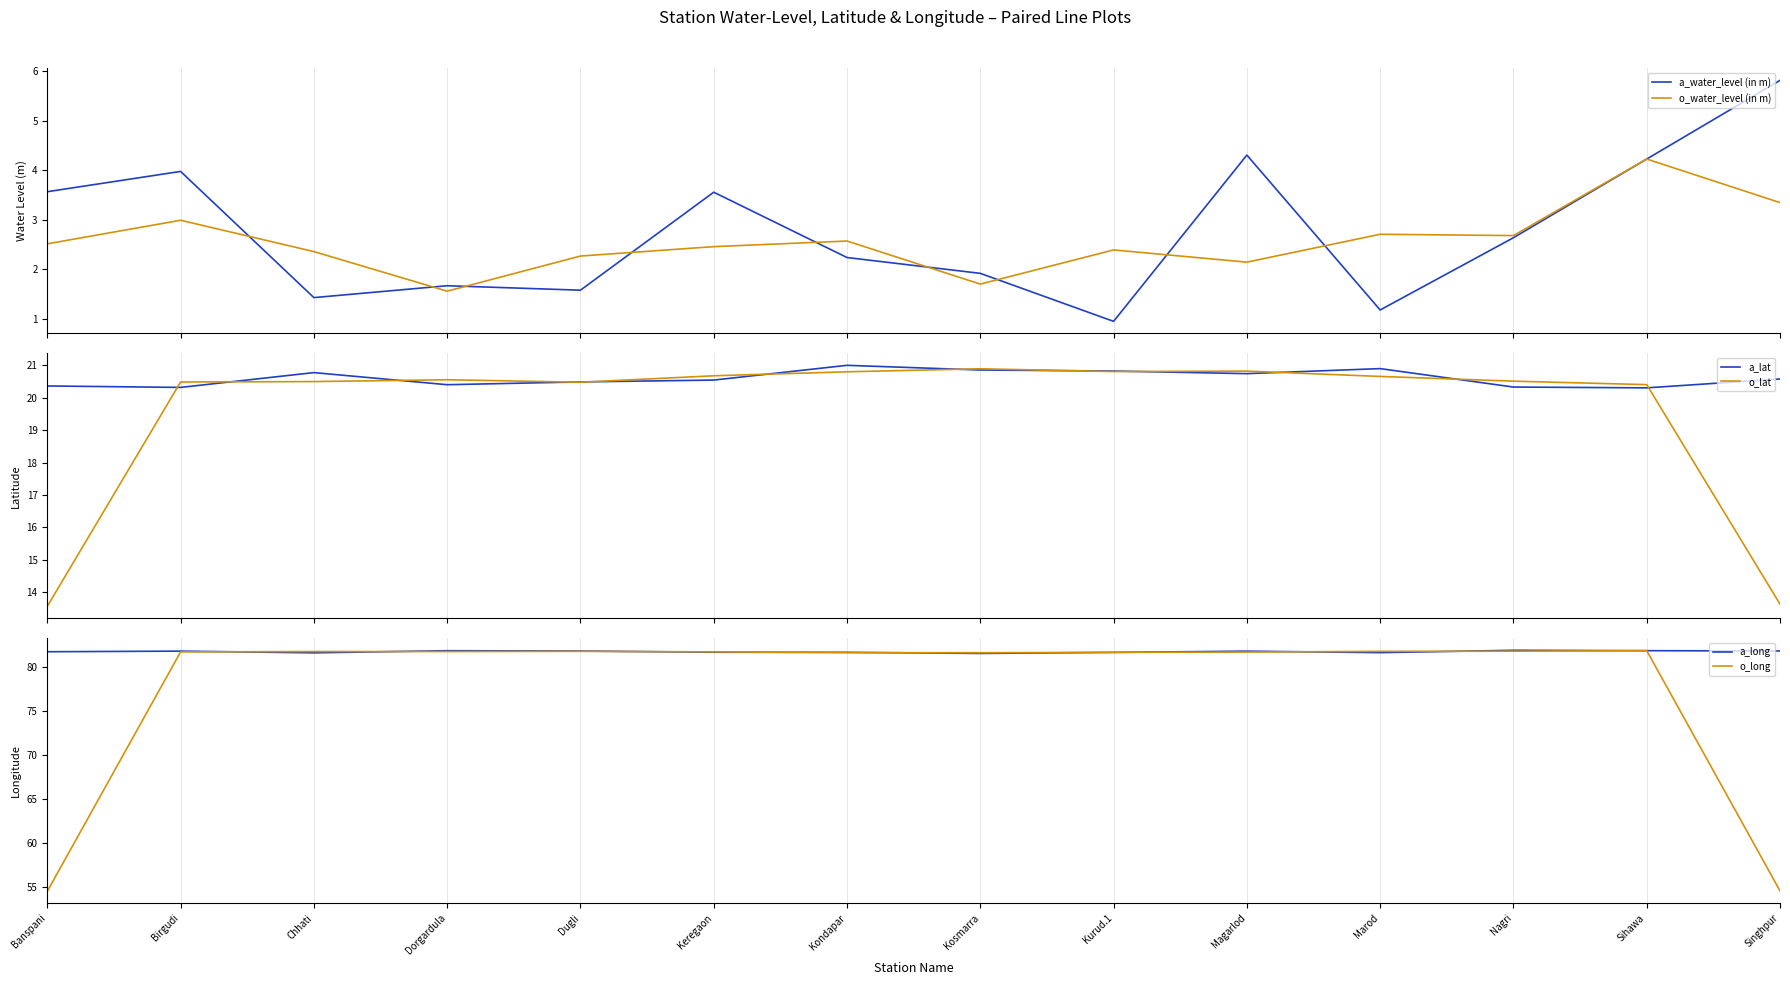

True or false: o_long has a value of 81.9 at Nagri.

True